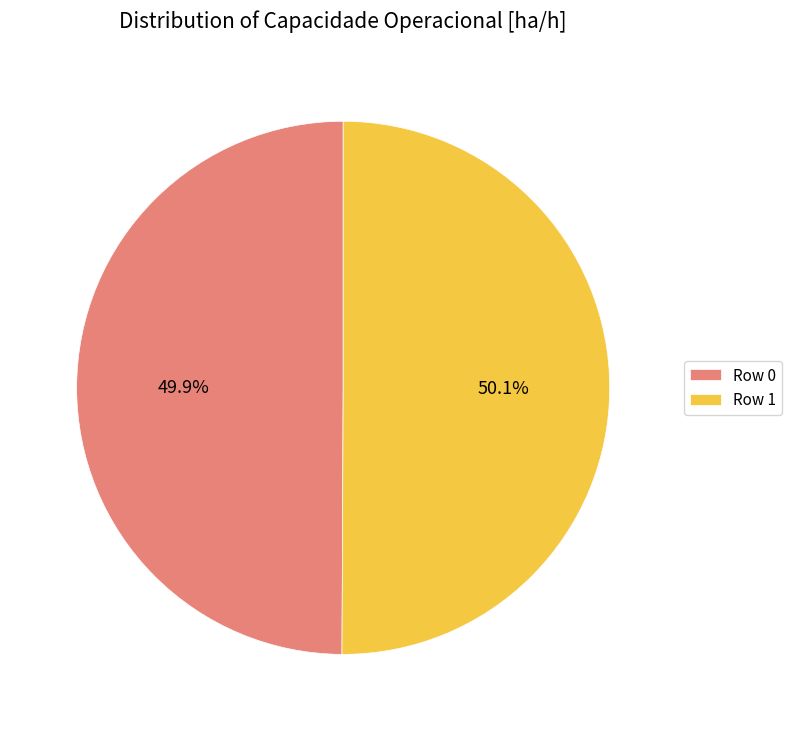

True or false: Row 0 accounts for 50% of the total.

True